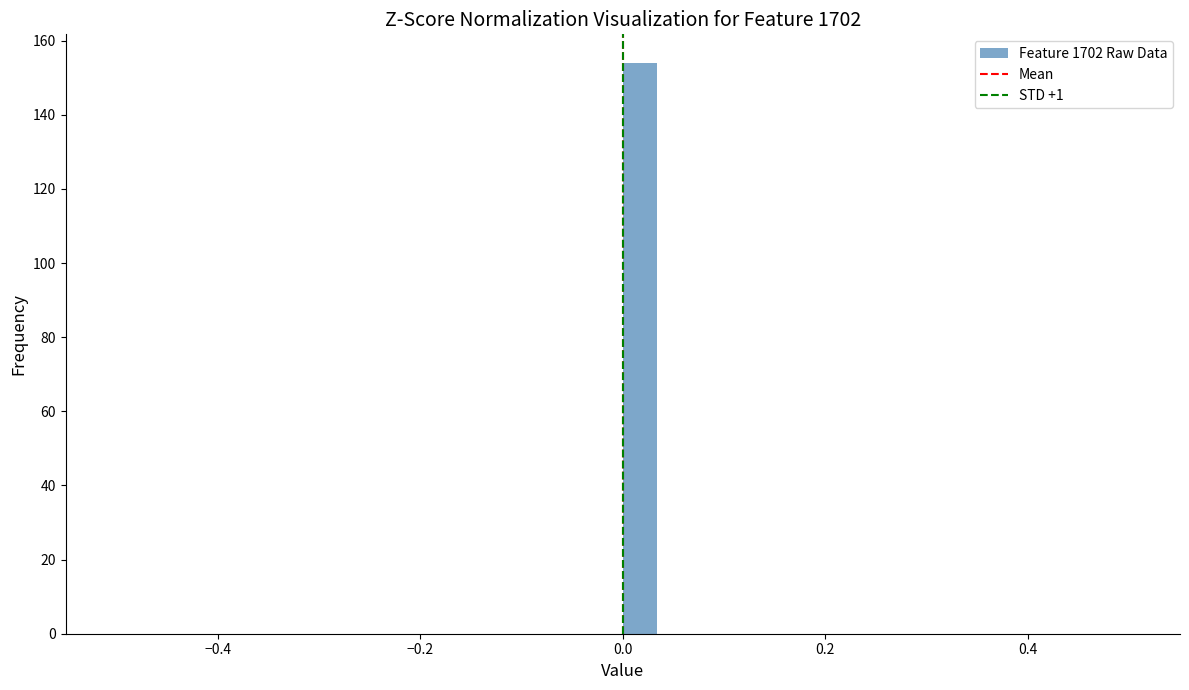

Read against the x-axis, roughly where is the centre of the tallest bar?

0.02